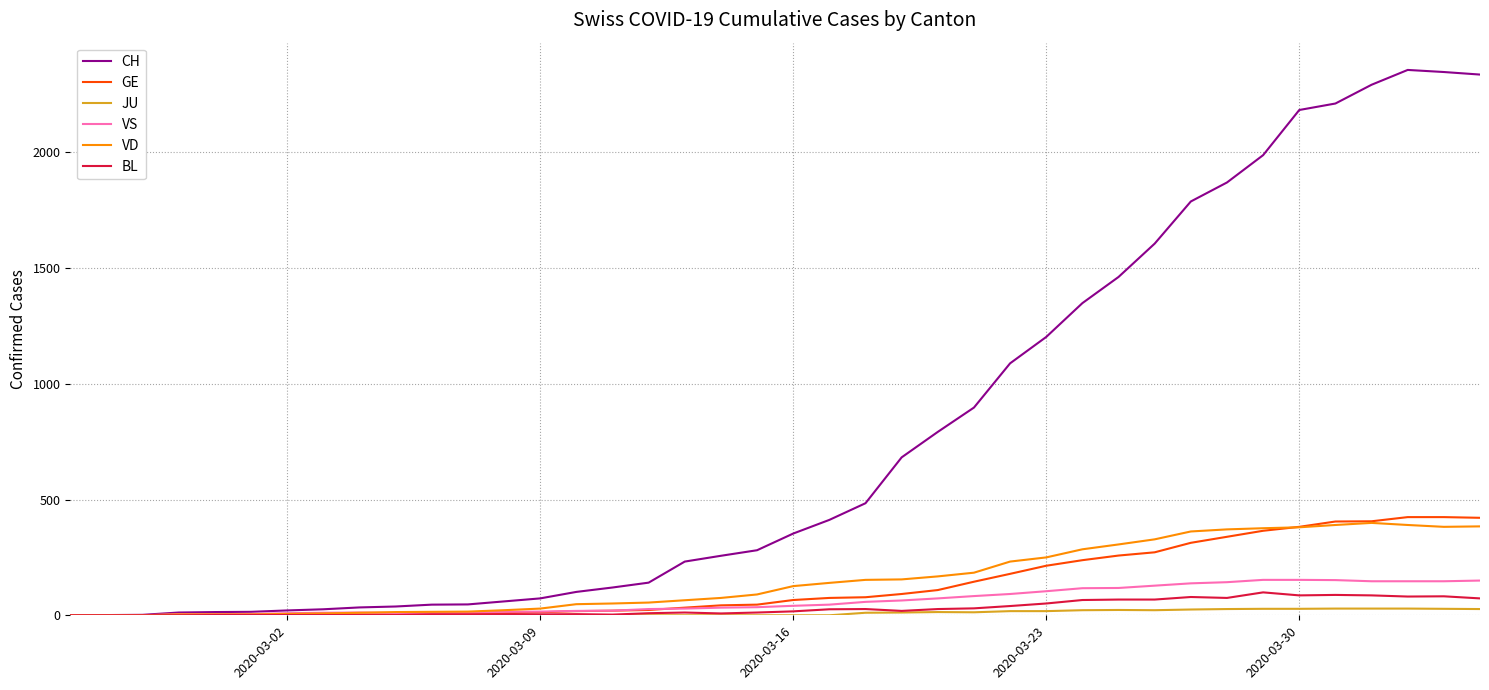

Which series has the widest spread of values?

CH